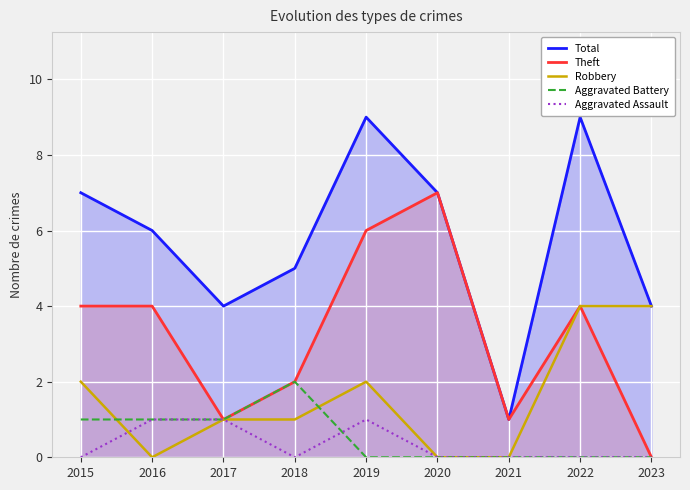

Count the Robbery values in the range 0 to 2.

7